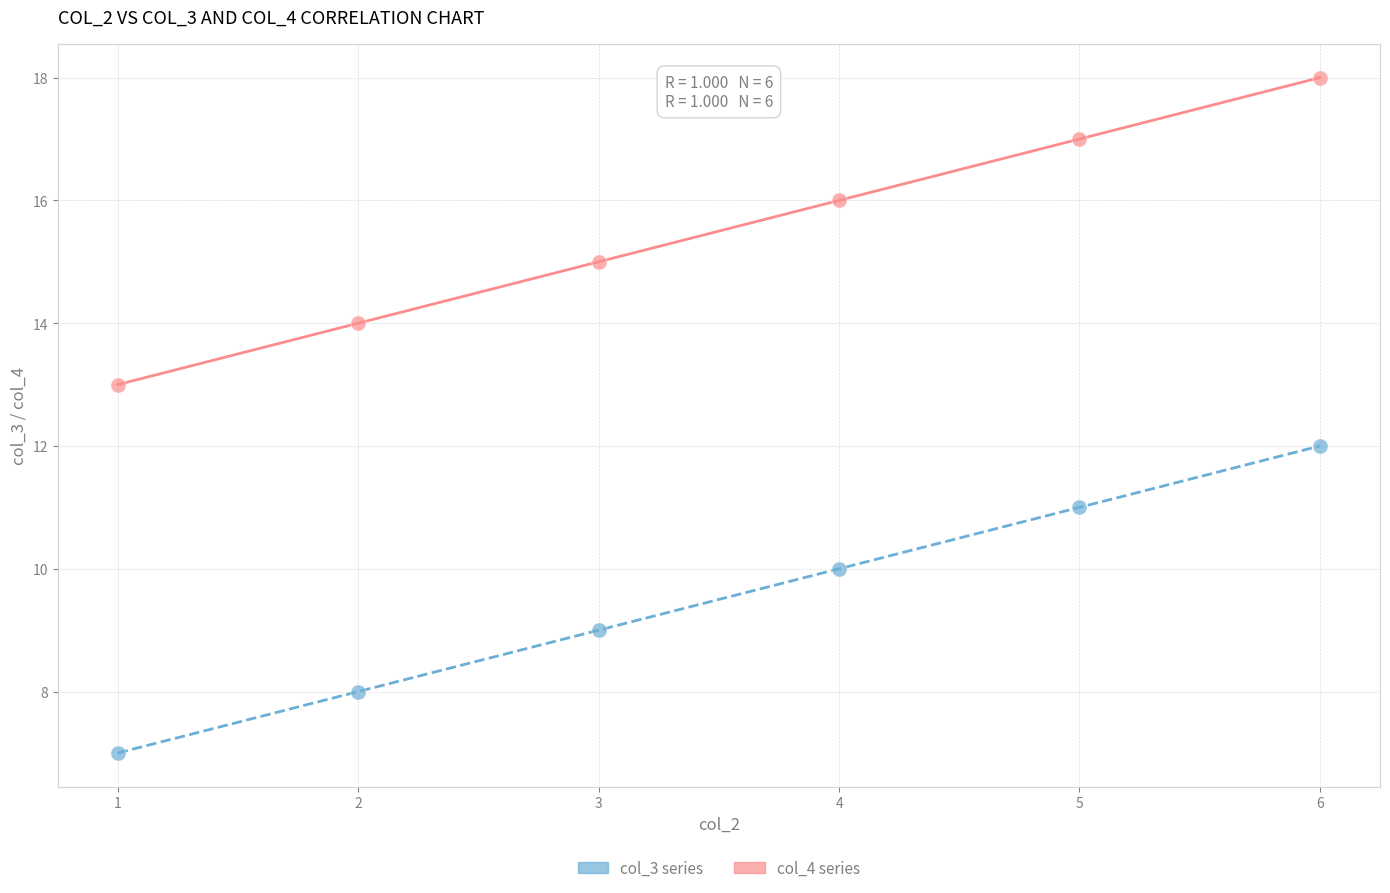

Across all data points, what is the range of Y values (max minus min)?

11